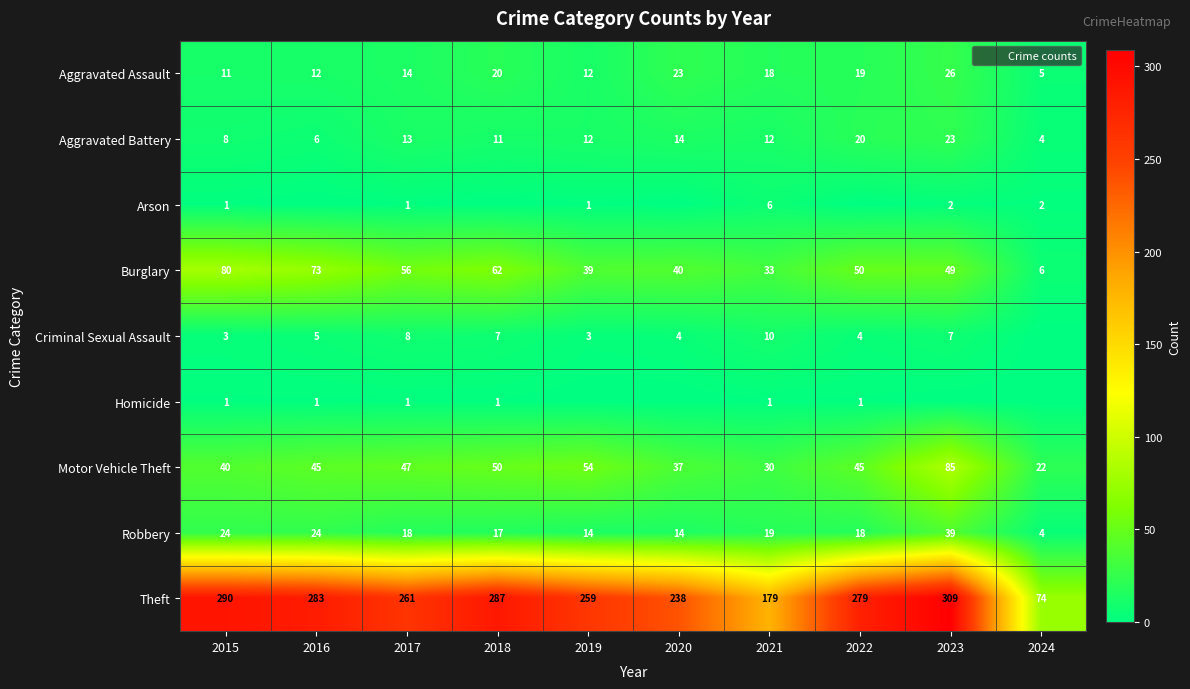

What is the difference between the second highest and minimum values in the Burglary series?

67